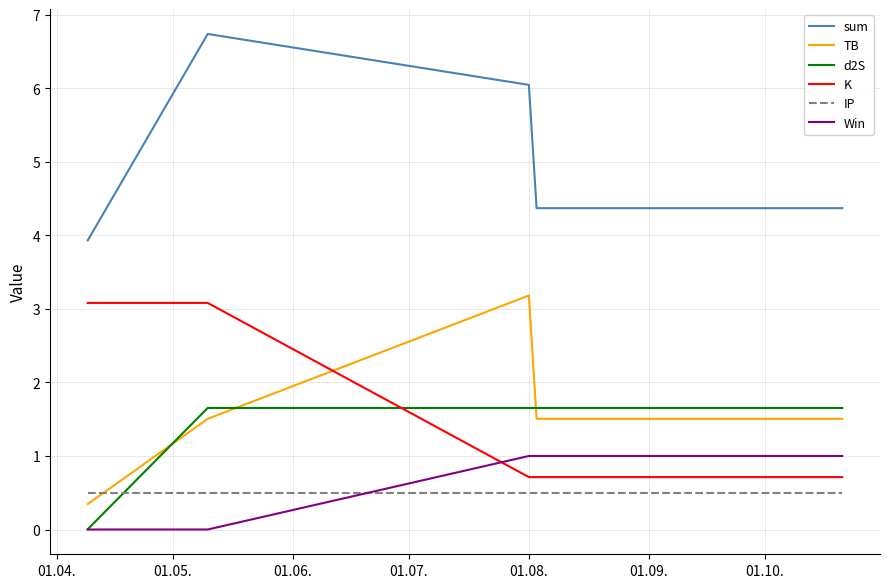

What is the difference between the second highest and second lowest values in the sum series?

1.7